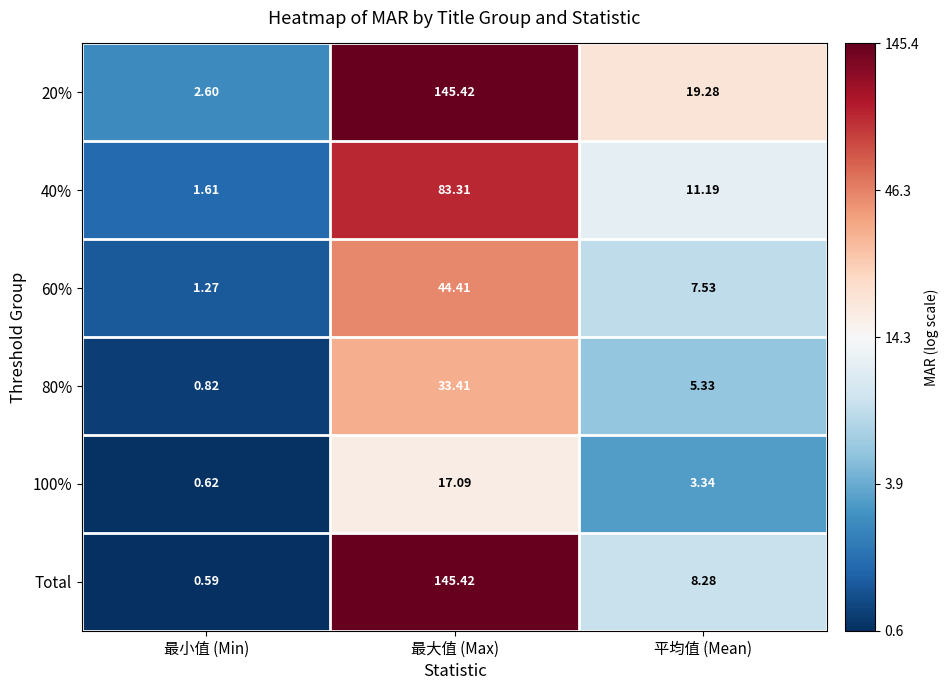

Rank the categories by 80% value from lowest to highest.

最小值 (Min), 平均值 (Mean), 最大值 (Max)